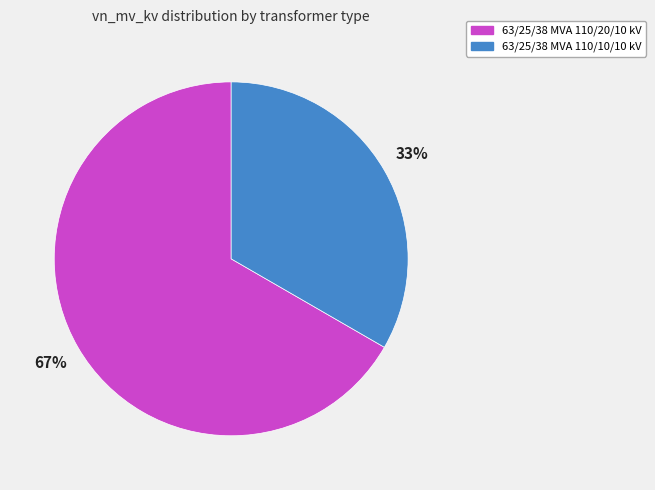

To the nearest percent, what percentage of the pie is 63/25/38 MVA 110/10/10 kV?

33%